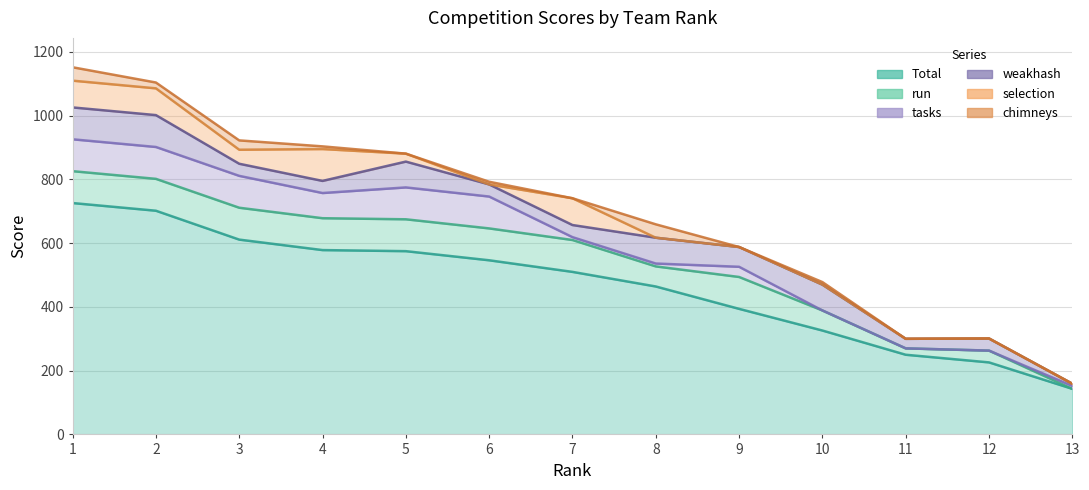

Is the value of run at 10 greater than the value of tasks at 9?

Yes